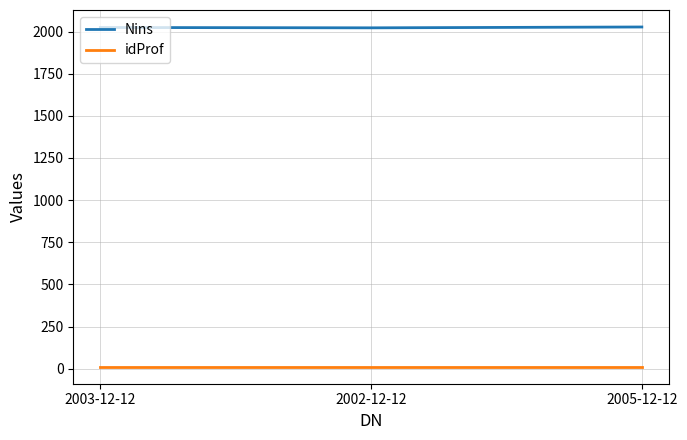

What is the sum of all idProf values?

36